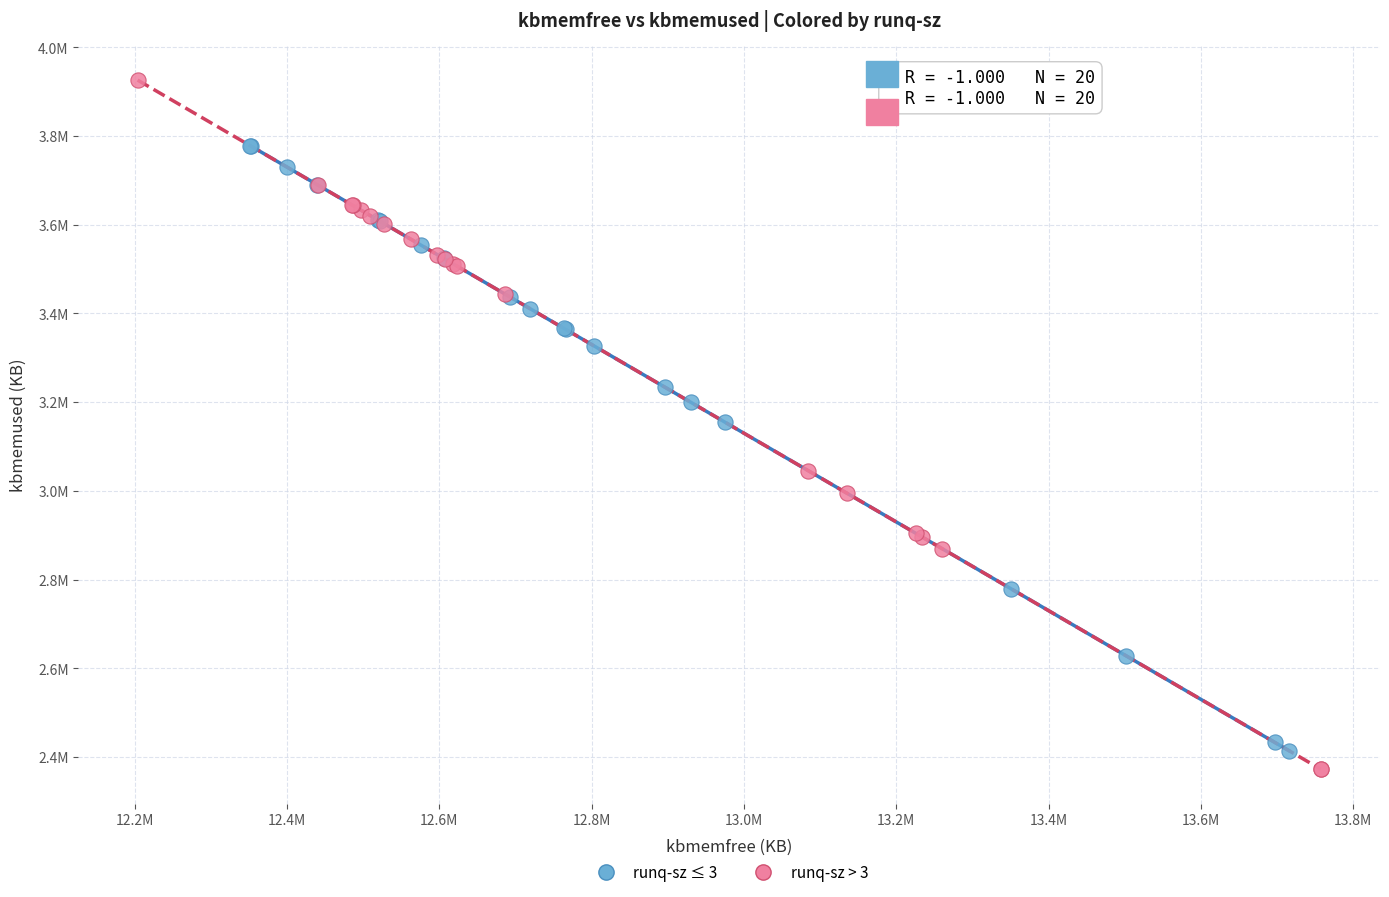

What are all the series names shown in the legend?

runq-sz ≤ 3, runq-sz > 3